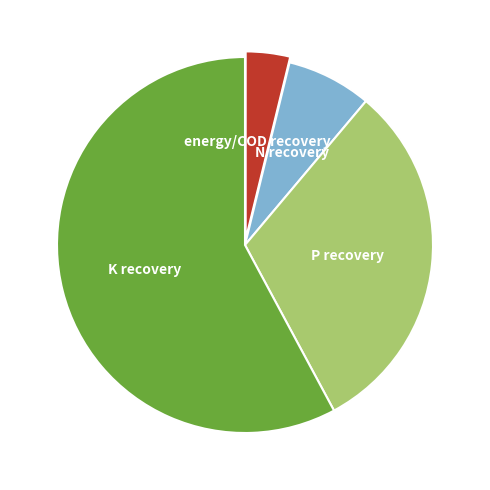

Is there any slice that represents more than half of the pie?

Yes